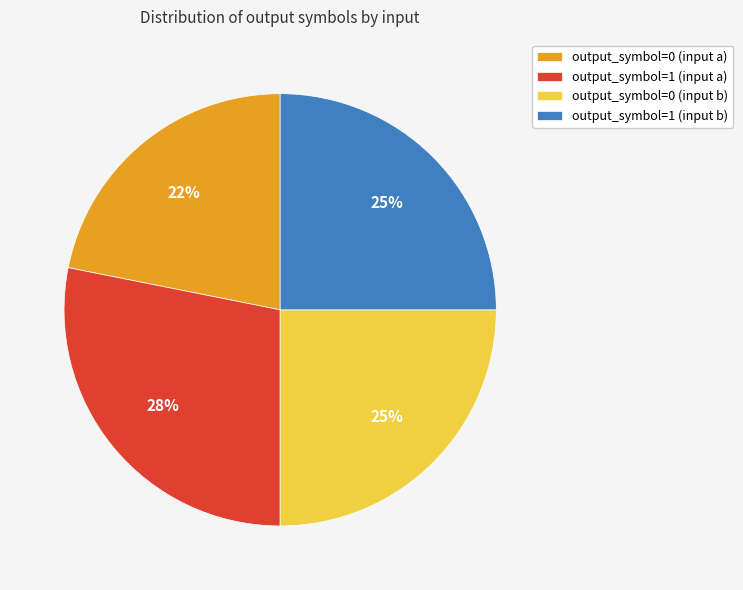

Between output_symbol=0 (input a) and output_symbol=0 (input b), which is larger?

output_symbol=0 (input b)